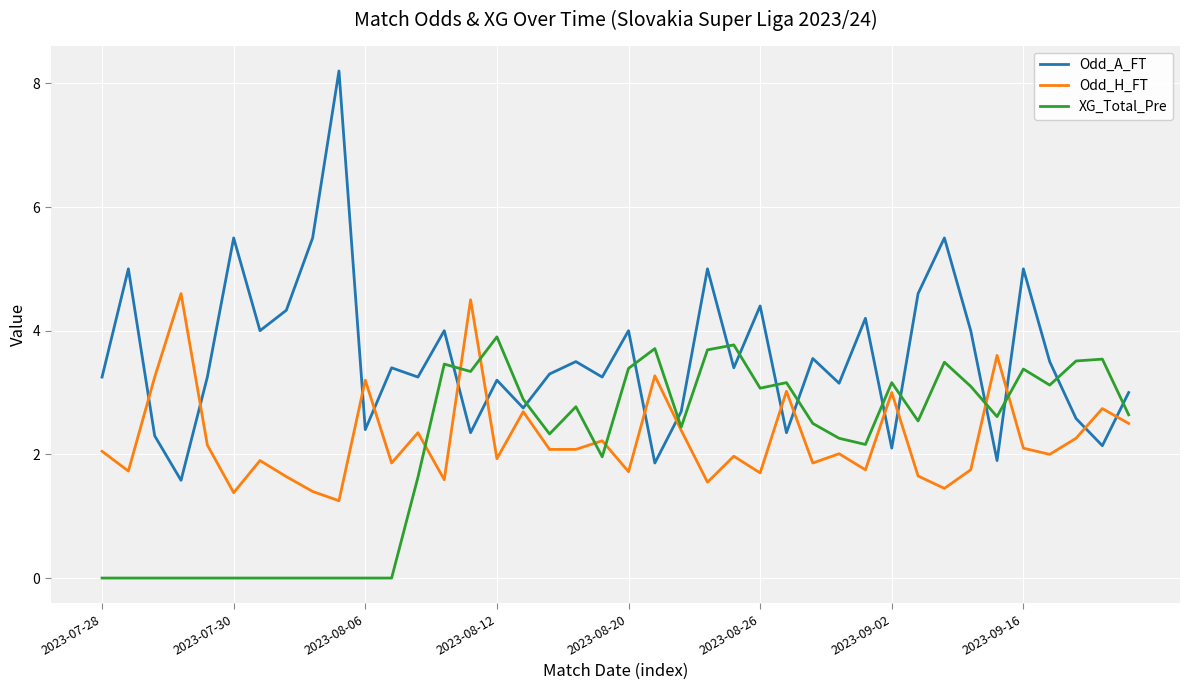

How many times do XG_Total_Pre and Odd_A_FT cross each other?

14